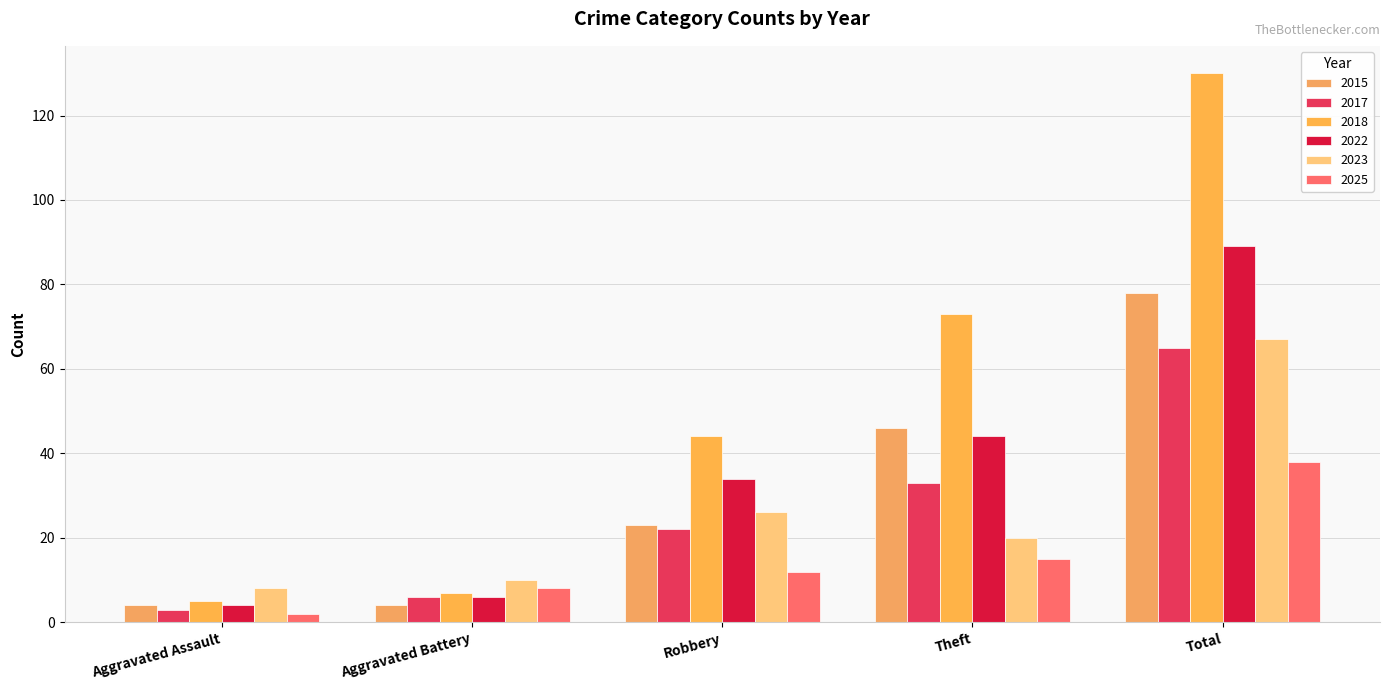

At which label does 2017 reach its minimum?

Aggravated Assault